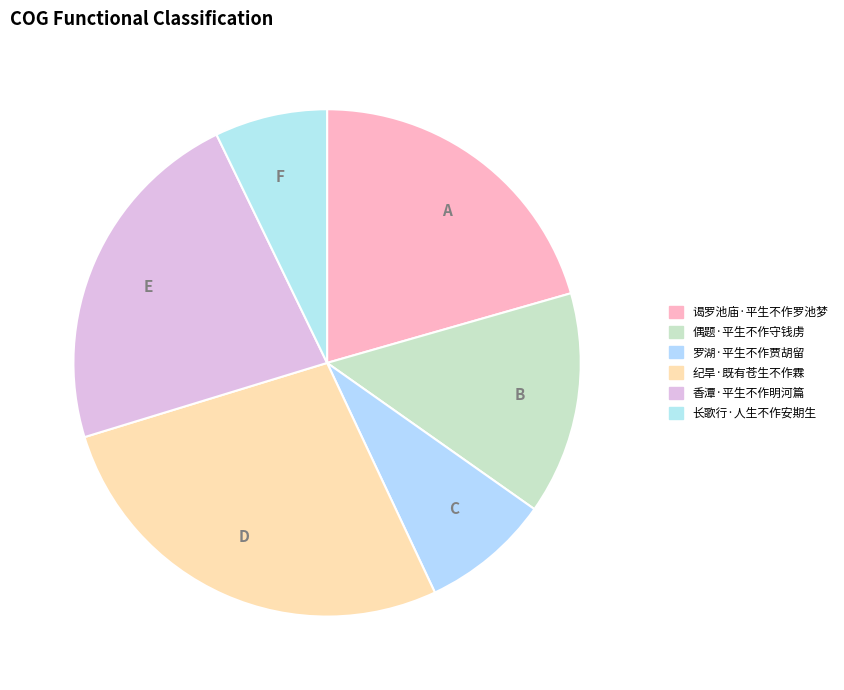

What is the smallest slice in the pie chart?

F